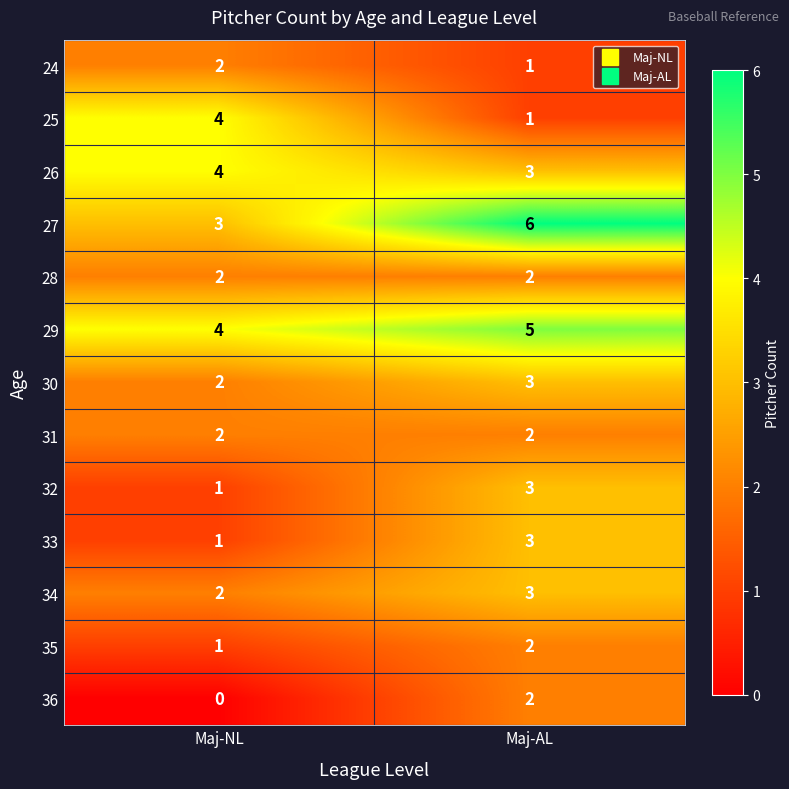

Reading left to right, list all the values displayed in this chart.

24: Maj-NL=2	Maj-AL=1
25: Maj-NL=4	Maj-AL=1
26: Maj-NL=4	Maj-AL=3
27: Maj-NL=3	Maj-AL=6
28: Maj-NL=2	Maj-AL=2
29: Maj-NL=4	Maj-AL=5
30: Maj-NL=2	Maj-AL=3
31: Maj-NL=2	Maj-AL=2
32: Maj-NL=1	Maj-AL=3
33: Maj-NL=1	Maj-AL=3
34: Maj-NL=2	Maj-AL=3
35: Maj-NL=1	Maj-AL=2
36: Maj-NL=0	Maj-AL=2